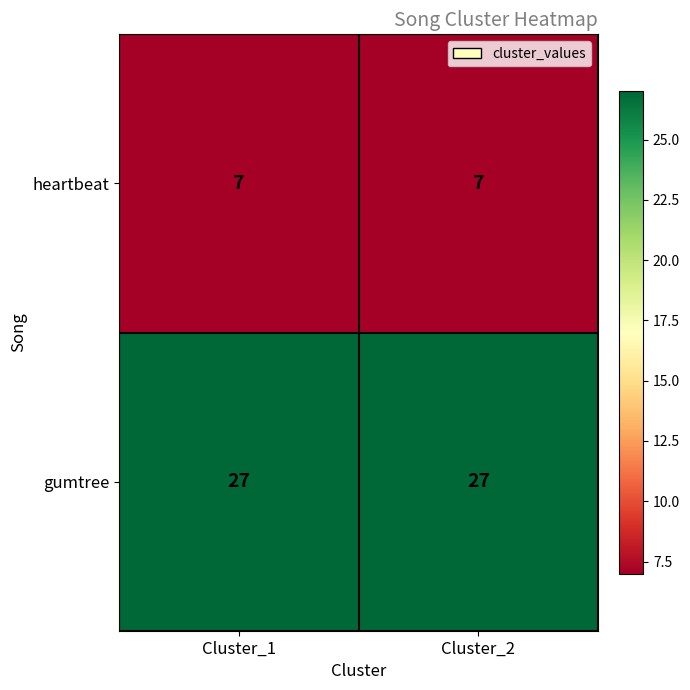

Is it true that heartbeat equals 7 at Cluster_1?

True